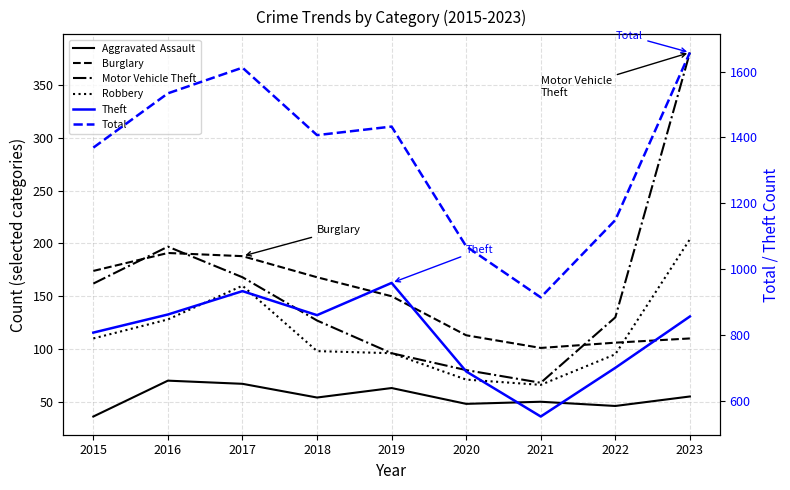

What is the difference between the maximum and minimum values in the Robbery series?

138